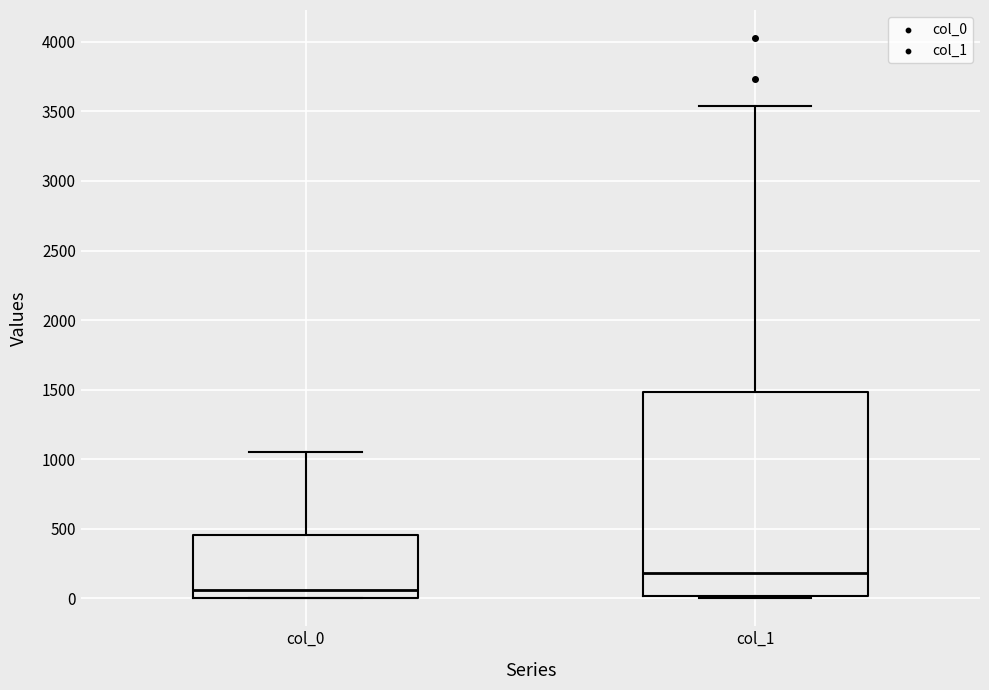

Where does the median line of the box for col_0 sit on the y-axis? The values are not printed on the chart, so give them approximately, as read against the axis.

50